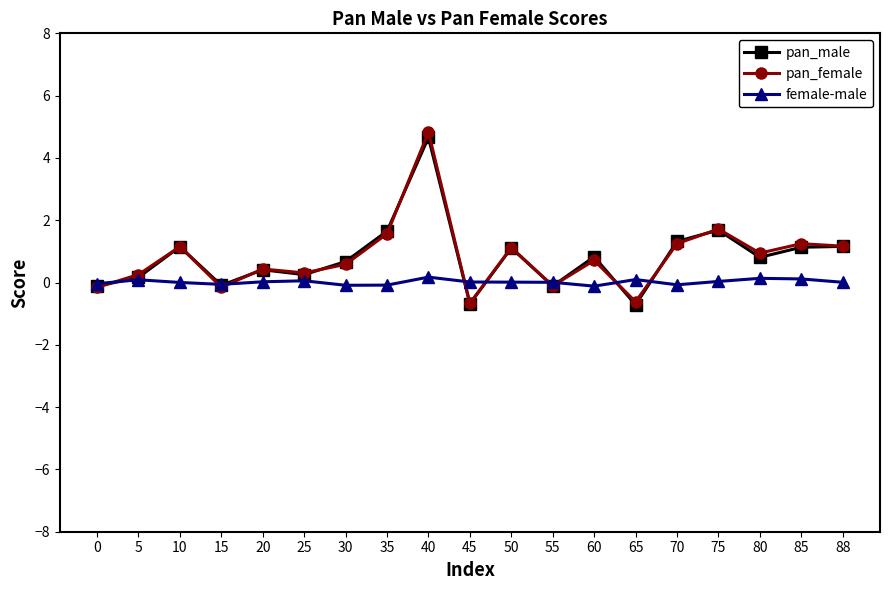

What is the highest value of the pan_female series?

4.8